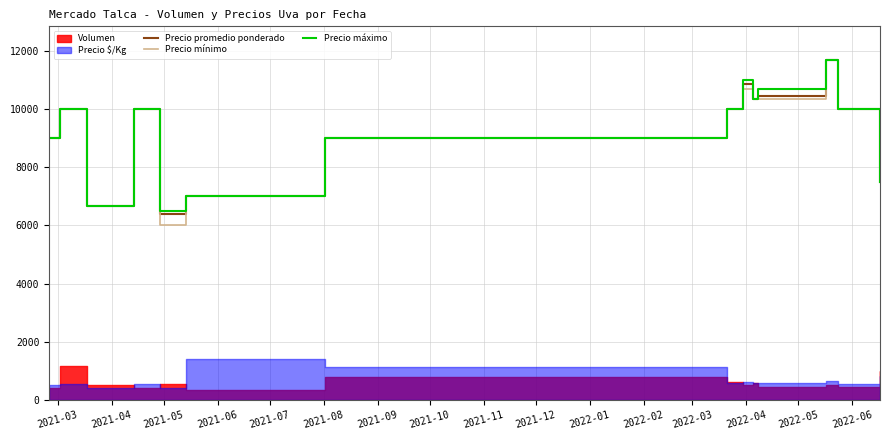

What is the minimum value for Precio mínimo?

6000.0